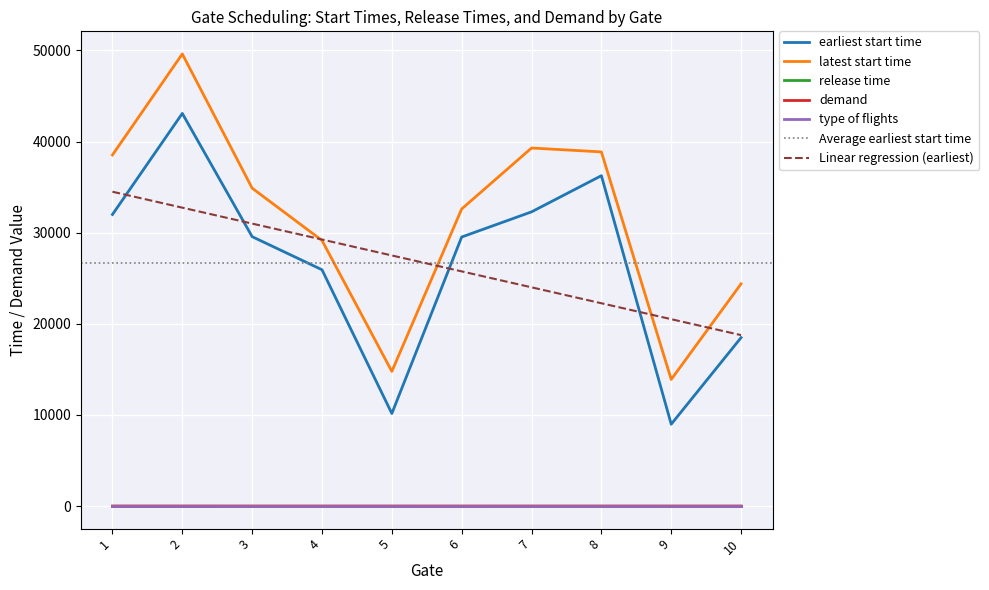

Between 7 and 8, which series saw the biggest shift?

earliest start time